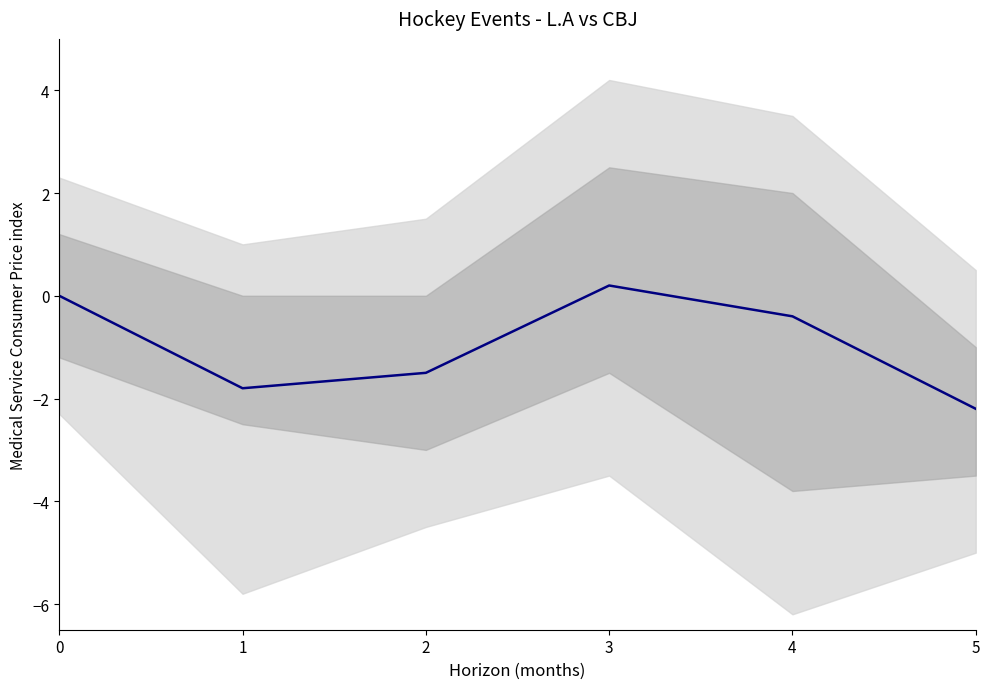

List the labels in order of value, largest first.

3, 0, 4, 2, 1, 5